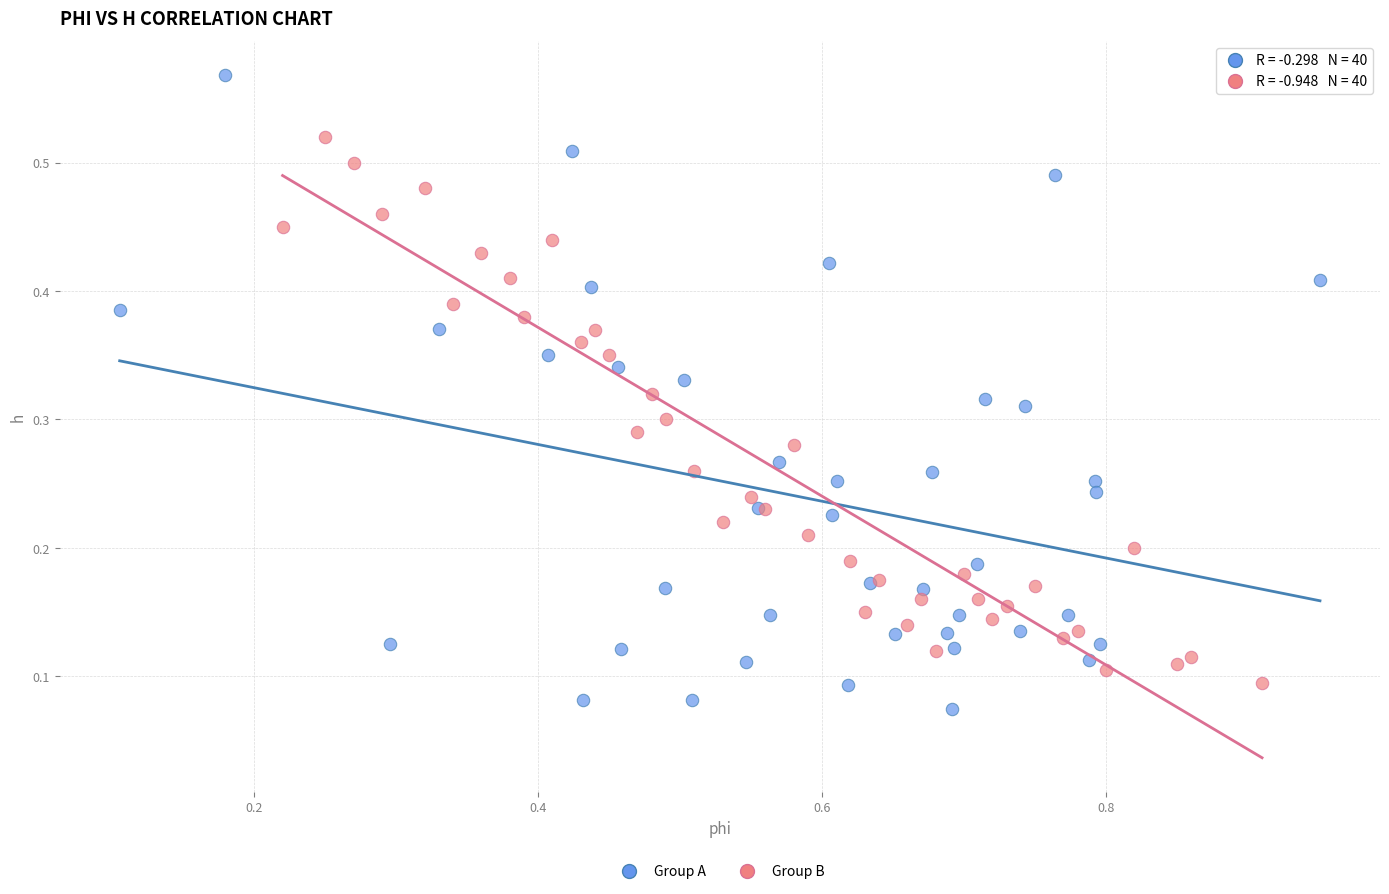

Which series has the widest spread of Y values?

Group A